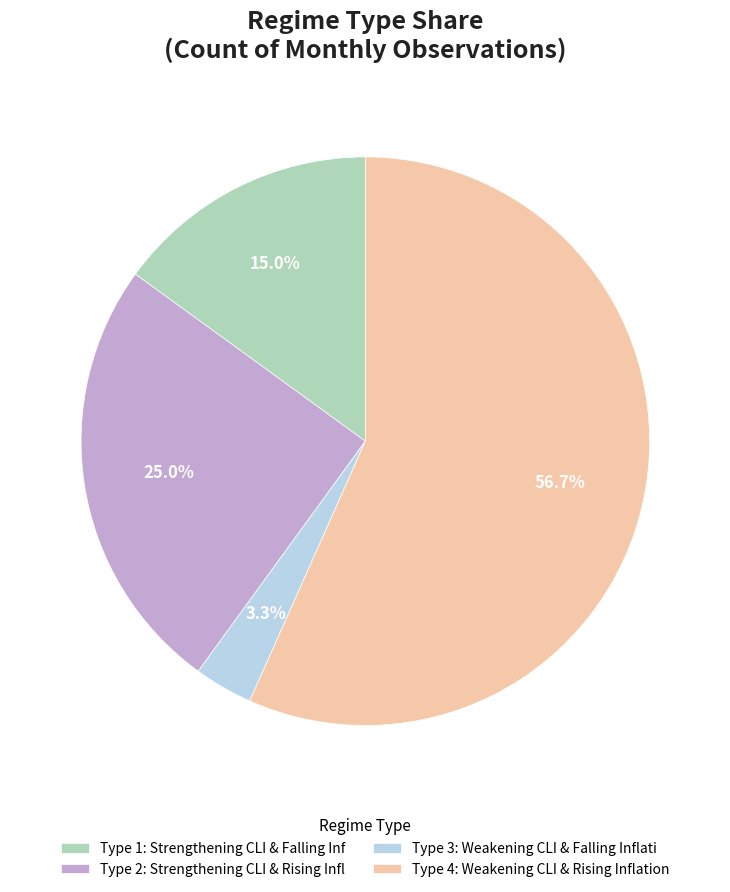

To the nearest percent, what percentage of the pie is Type 4?

57%